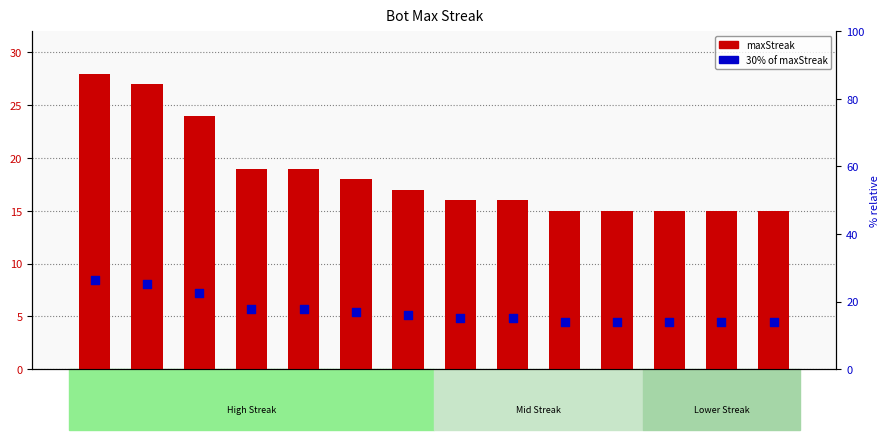

Which series reaches the minimum Y coordinate?

30% of maxStreak